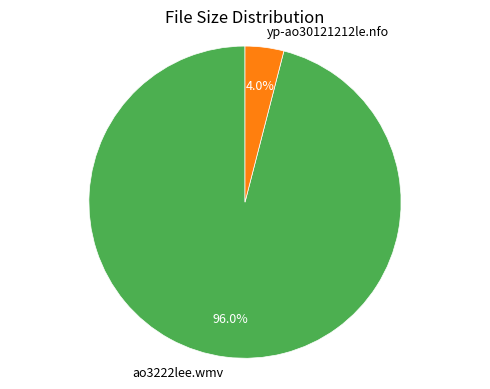

Which slice is the largest?

ao3222lee.wmv